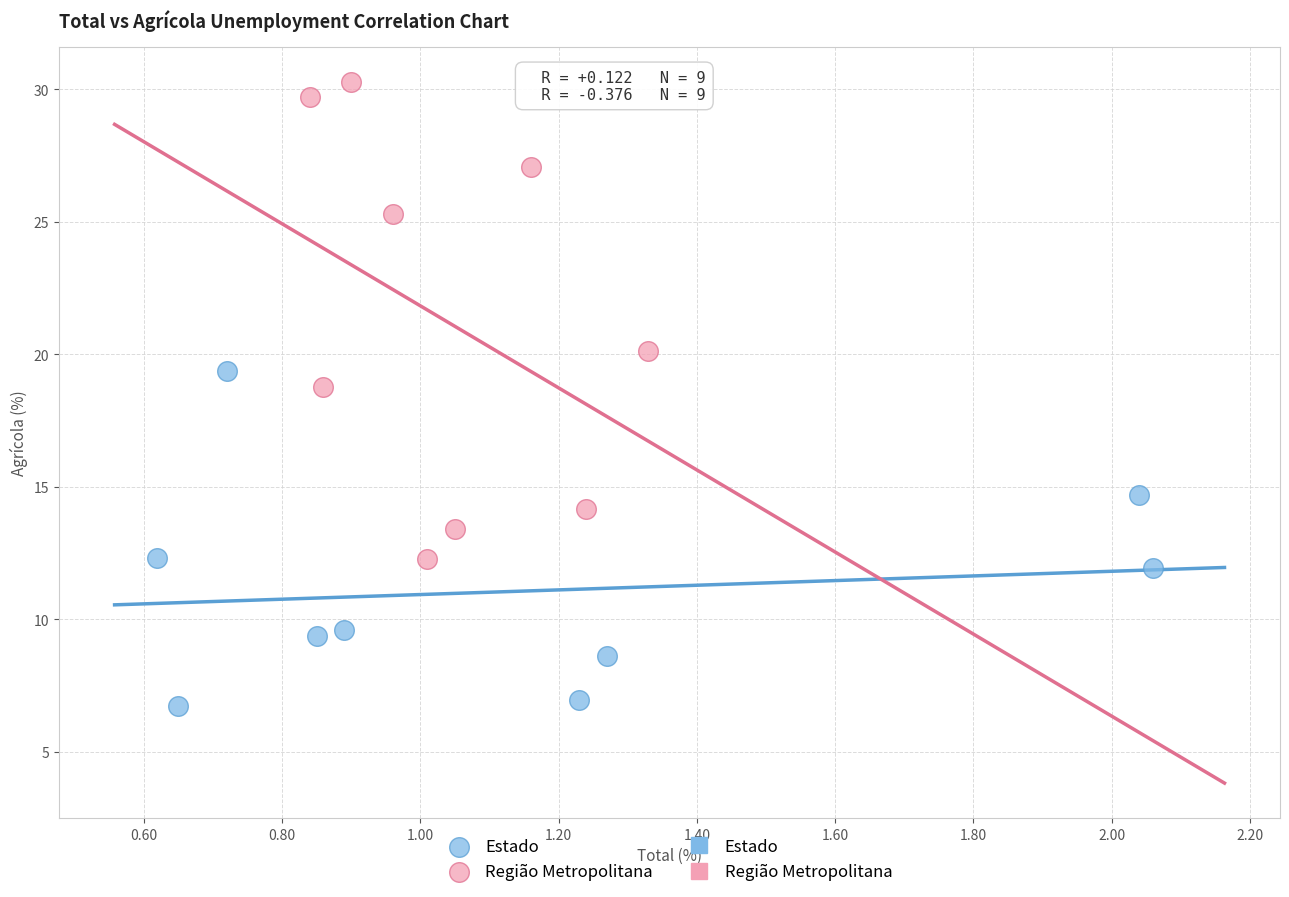

Which series reaches the maximum Y coordinate?

Região Metropolitana